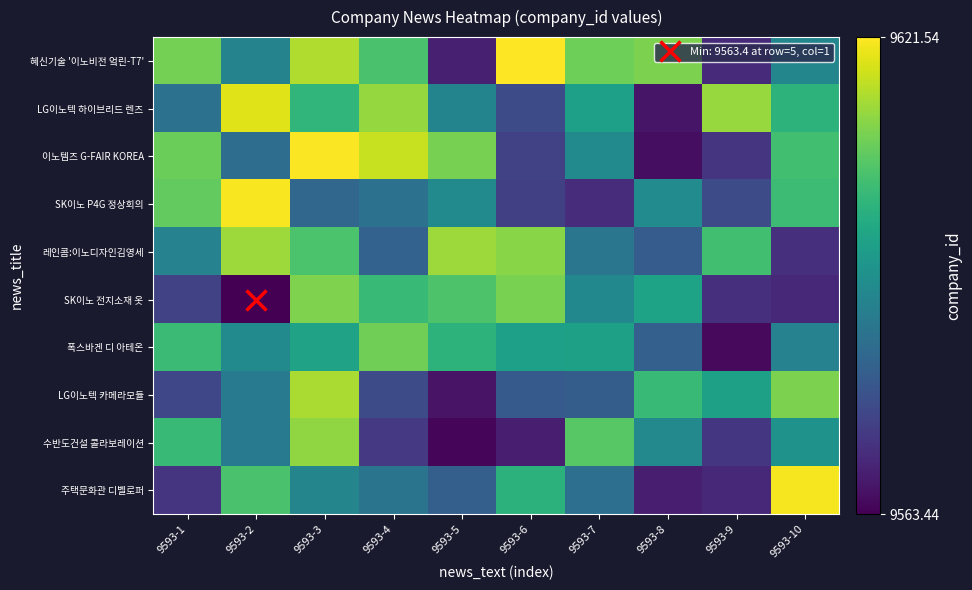

At how many categories does at least one series exceed 9570?

10